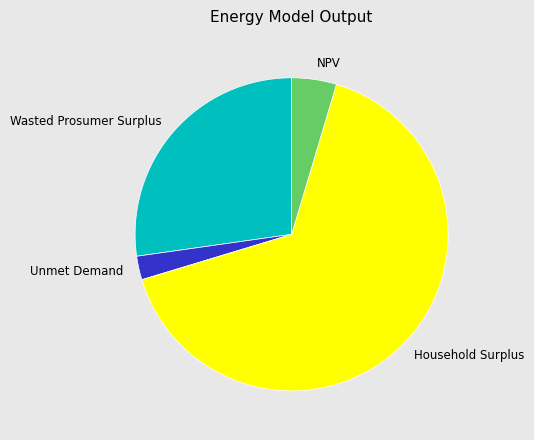

Which has a higher value, Unmet Demand or NPV?

NPV